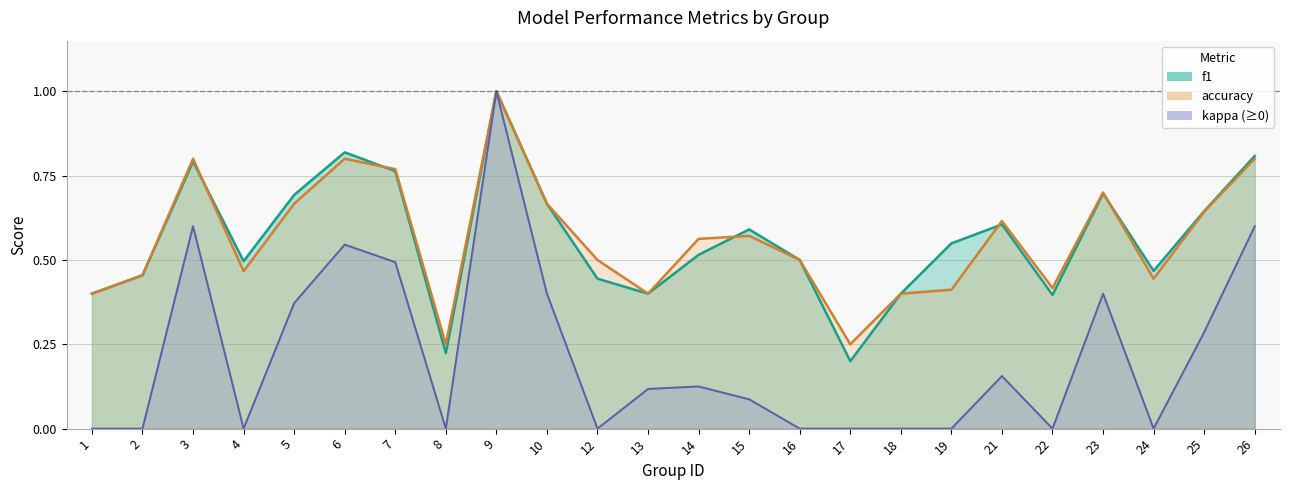

The value of accuracy at 15 is 0.3. True or false?

False